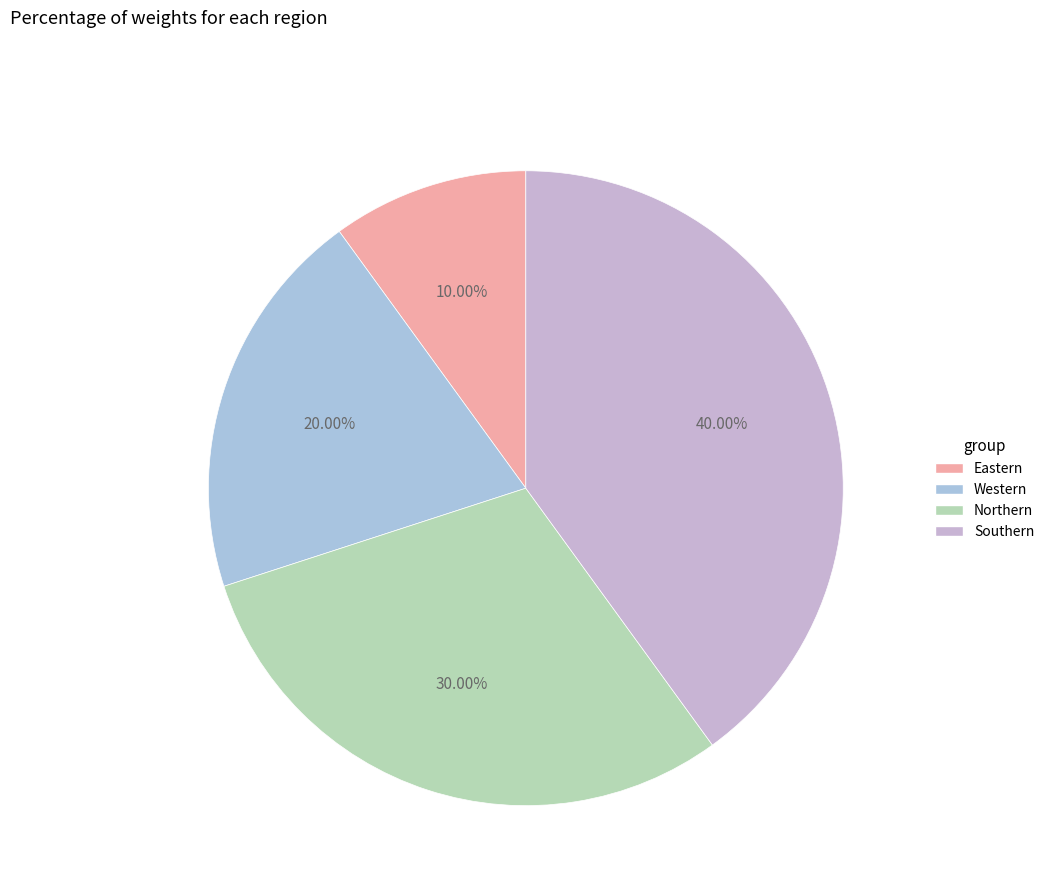

True or false: Western accounts for 13% of the total.

False